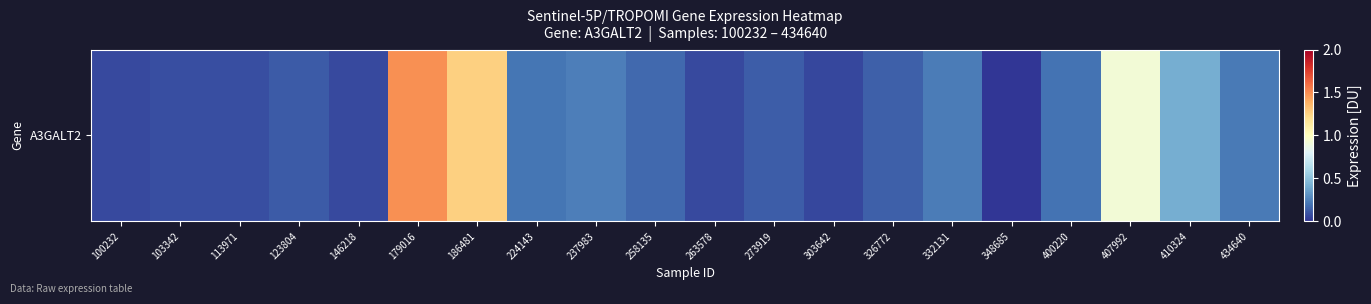

Rank the categories by value from highest to lowest.

179016, 186481, 407992, 410324, 237983, 332131, 434640, 224143, 400220, 258135, 326772, 273919, 123804, 103342, 113971, 100232, 146218, 263578, 303642, 348685